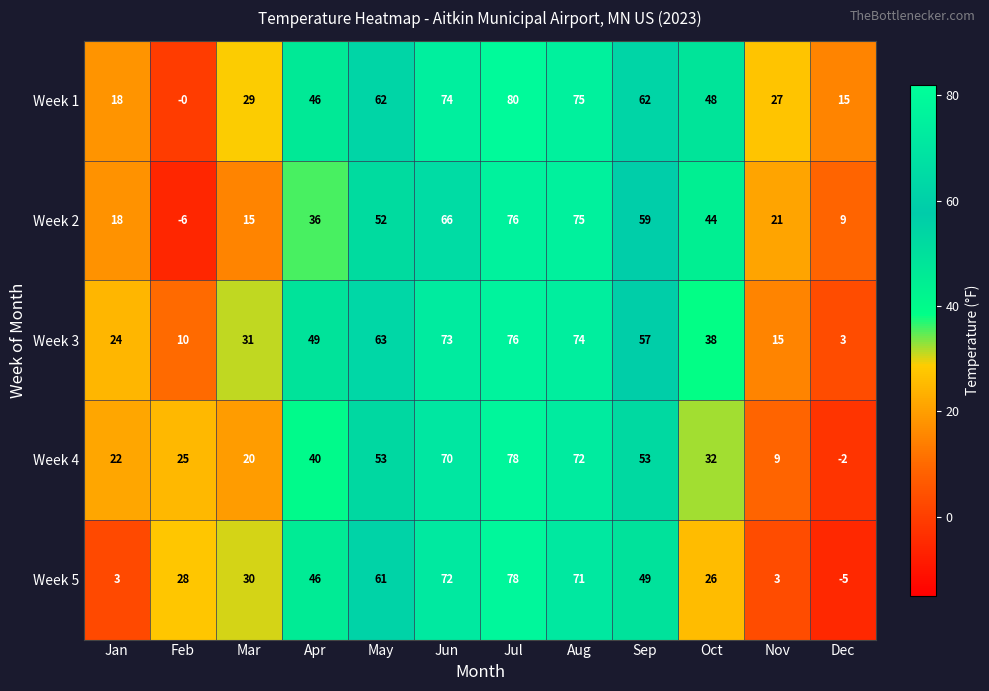

What is the maximum value shown in the chart?

80